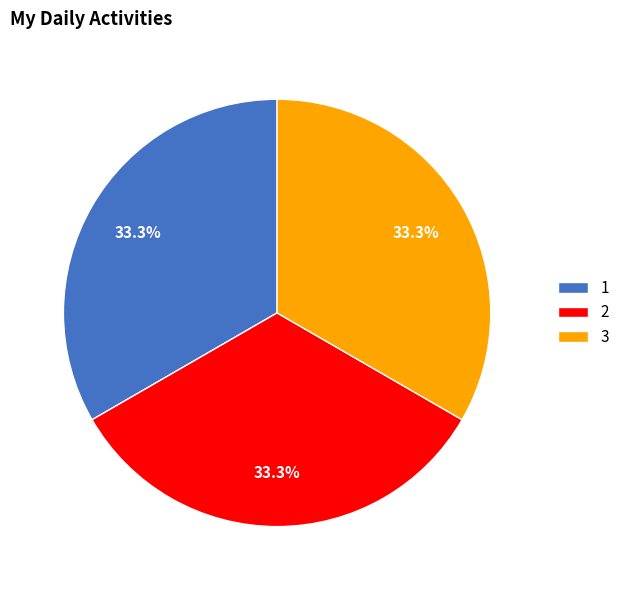

Does any single category account for the majority?

No